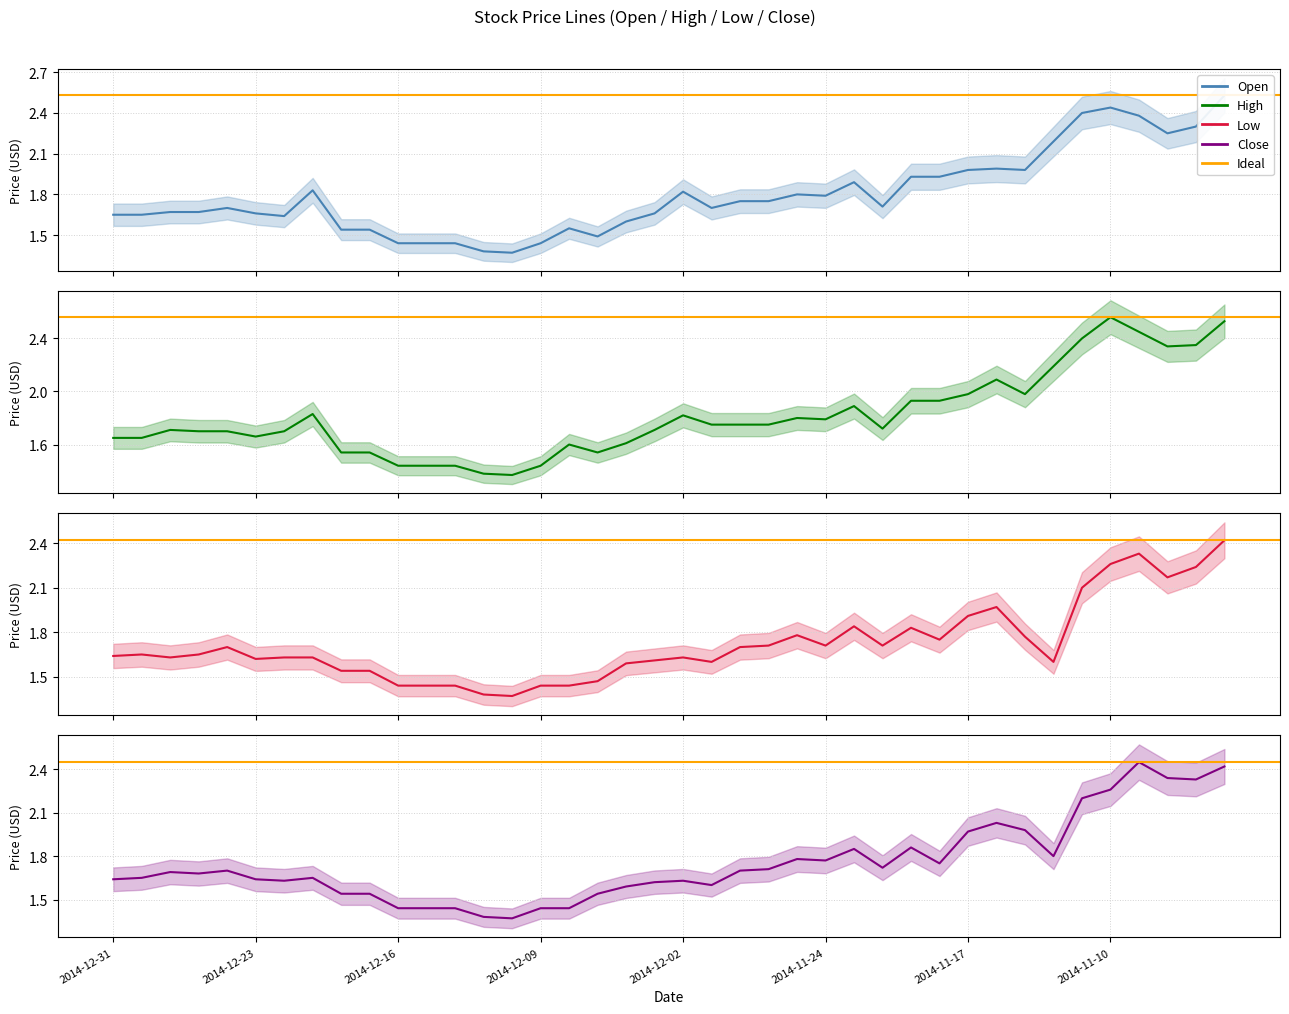

List the series in order of their peak value, highest first.

High, Open, Close, Low